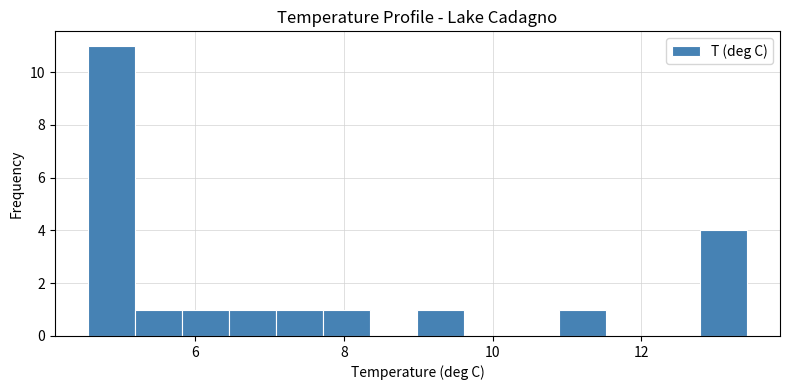

Around what value on the x-axis is the tallest bar? Give the approximate position of its centre, as read against the axis.

4.8